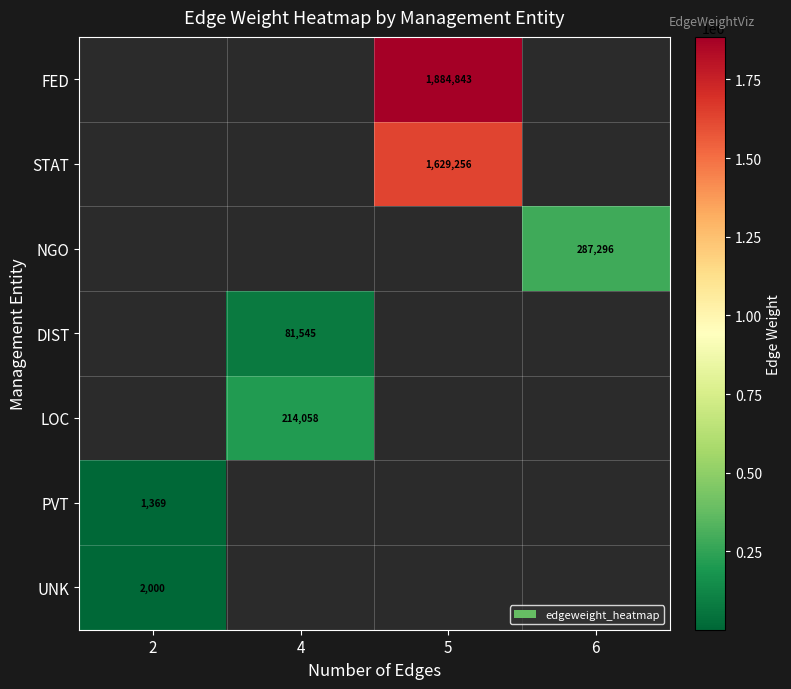

What is the minimum value shown in the chart?

1368.6